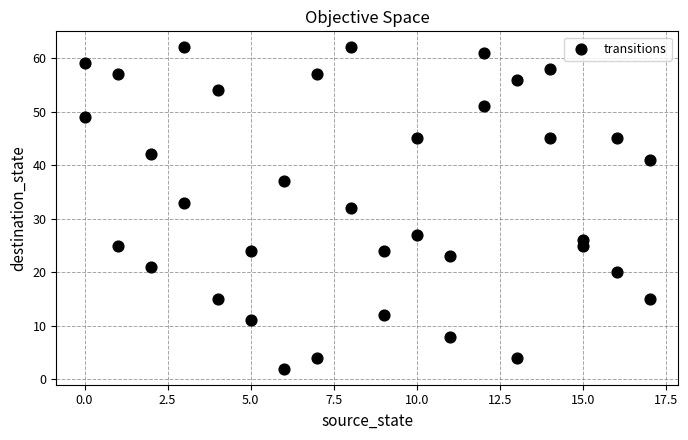

What is the range of X values (max minus min)?

17